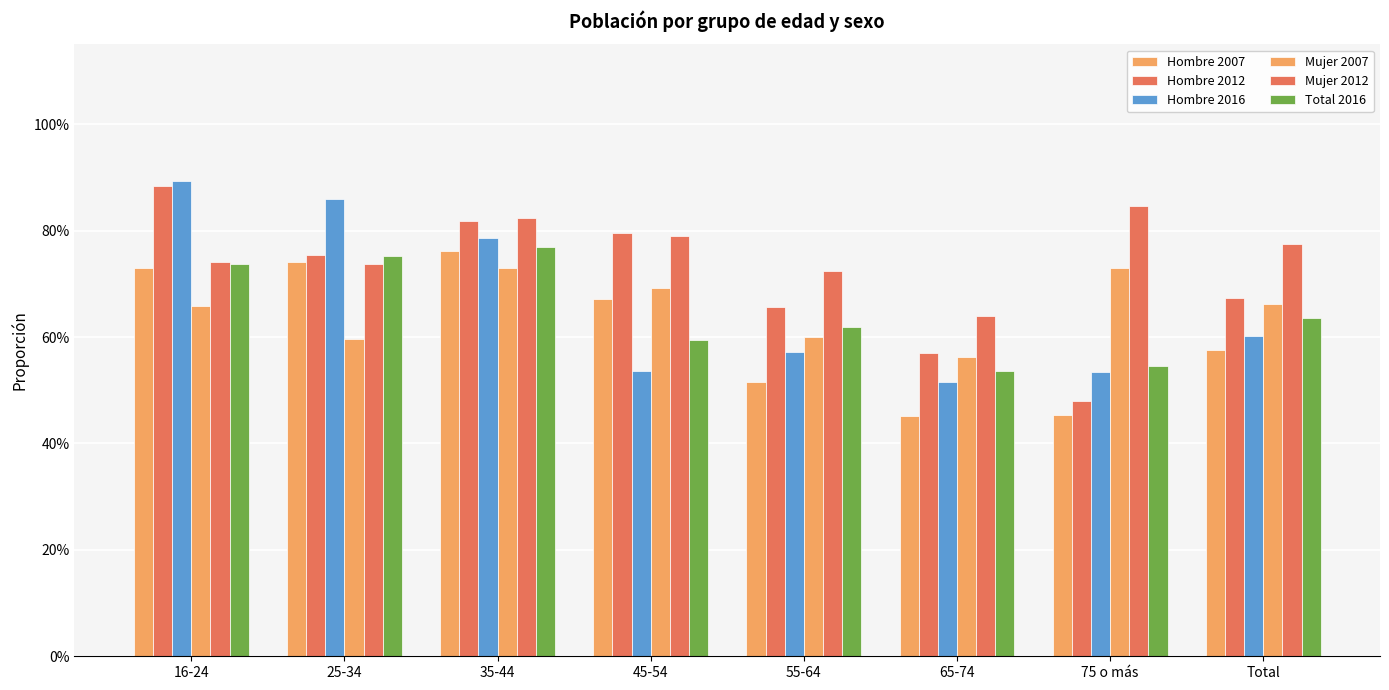

Are the bars grouped side by side (vs. stacked)?

Yes